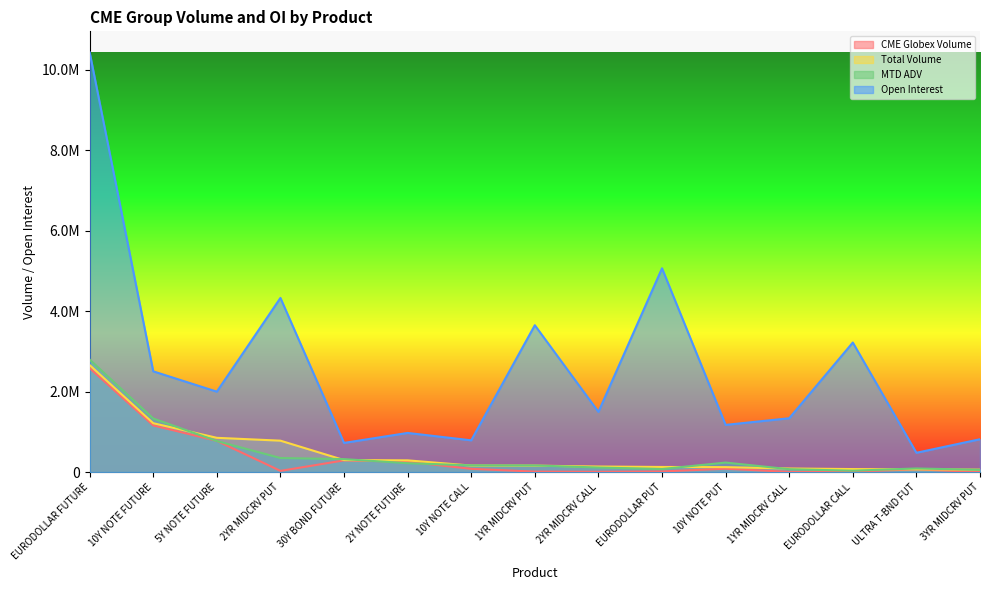

Is it true that CME Globex Volume equals 46136.4 at ULTRA T-BND FUT?

False